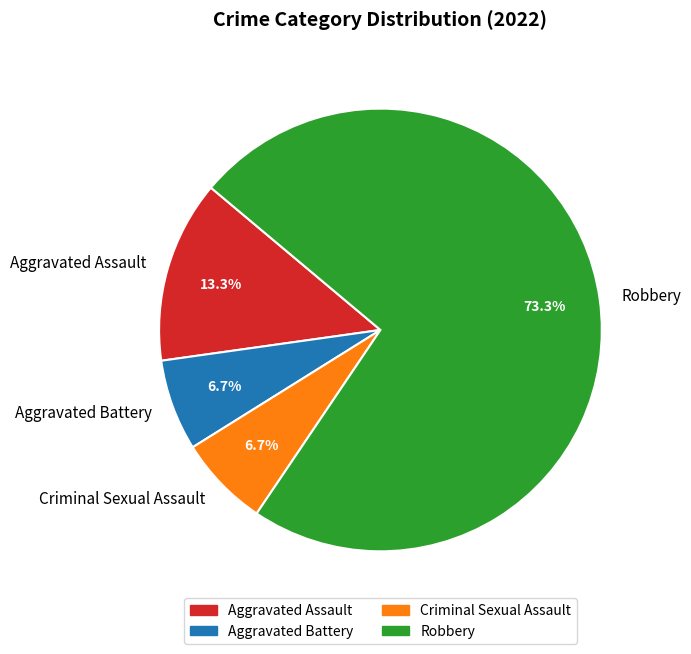

To the nearest percent, what portion does Criminal Sexual Assault represent?

7%